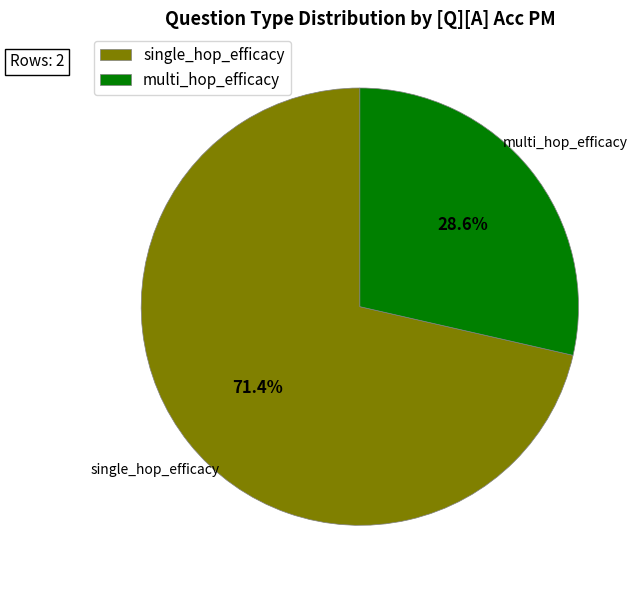

Which slice is the largest?

single_hop_efficacy